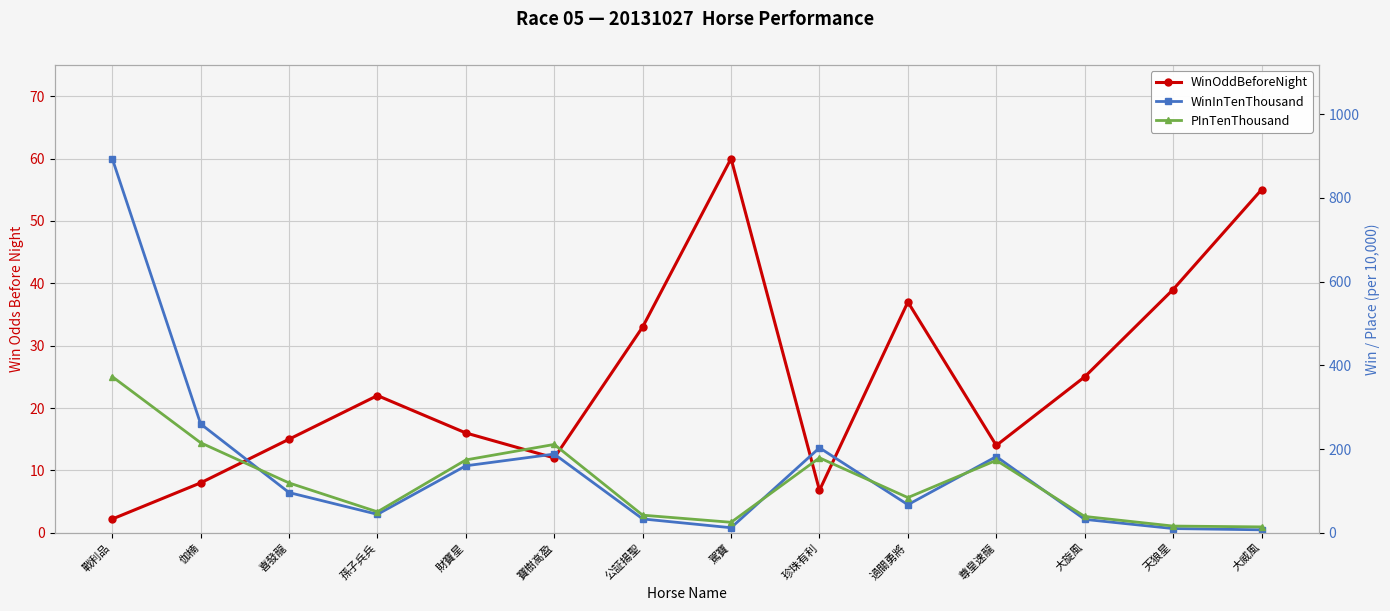

What is the highest value of the WinInTenThousand series?

894.0